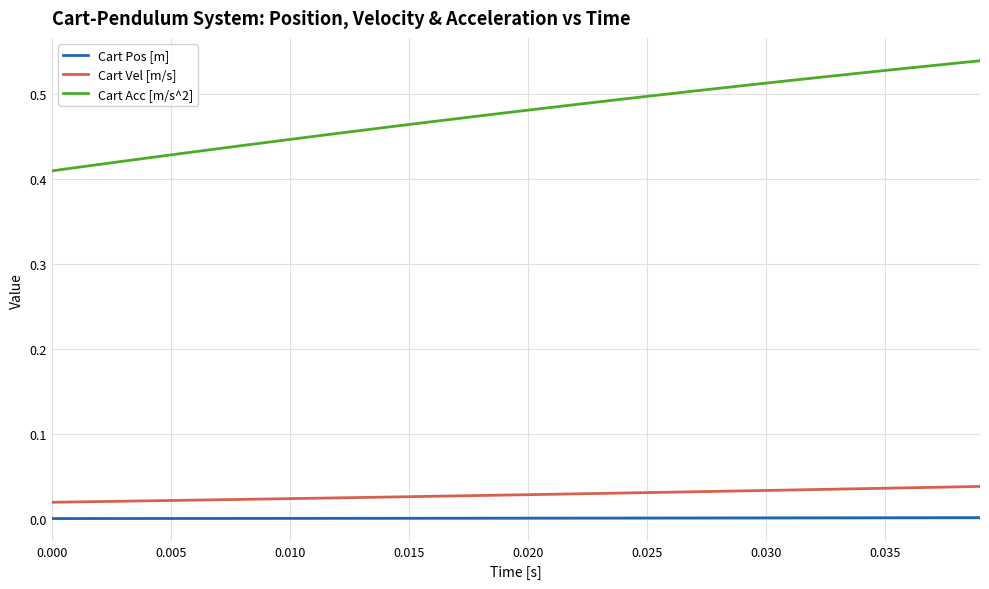

List the series in order of their peak value, highest first.

Cart Acc [m/s^2], Cart Vel [m/s], Cart Pos [m]